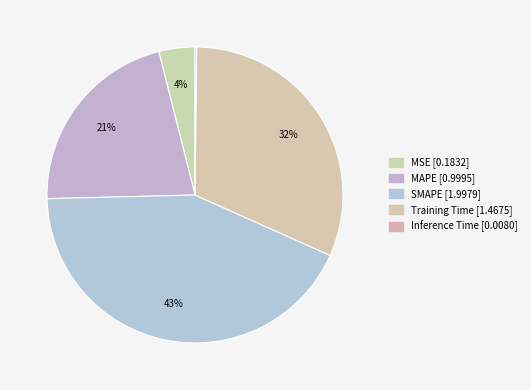

Which has a higher value, MAPE or Training Time?

Training Time